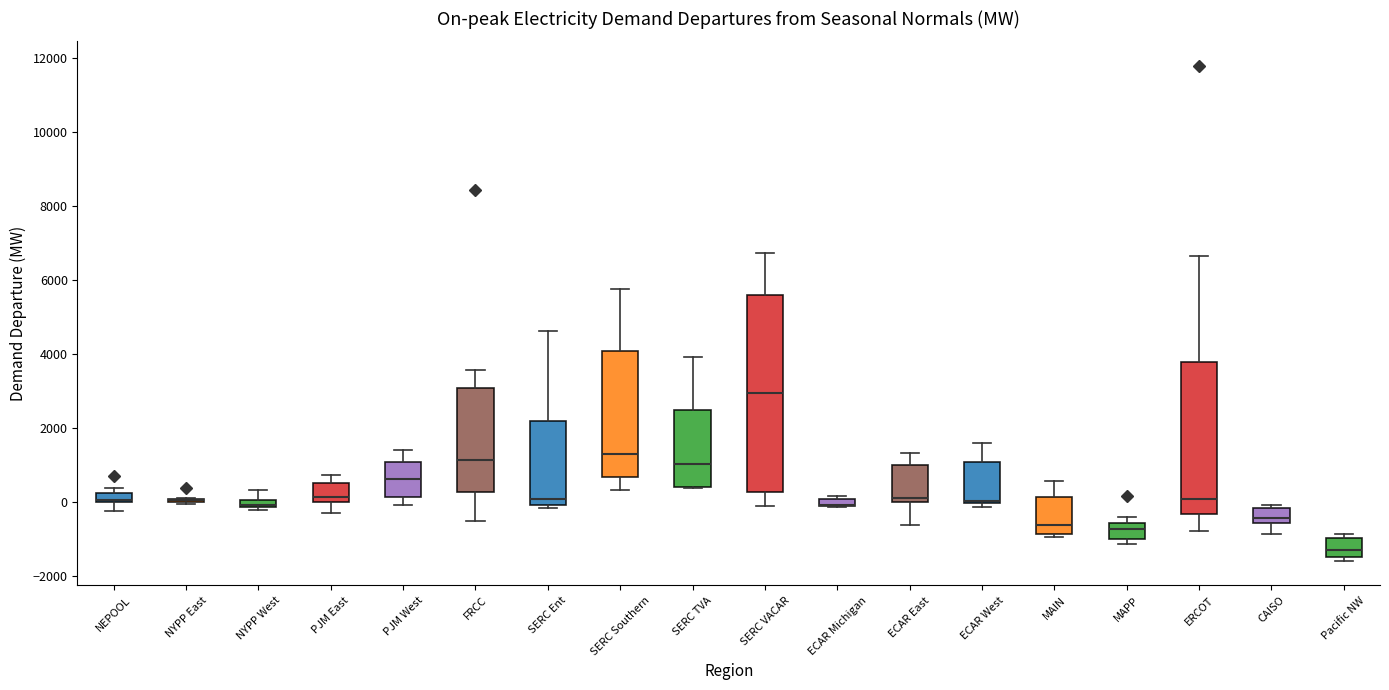

Which box is the tallest, from its lower edge to its upper edge?

SERC VACAR